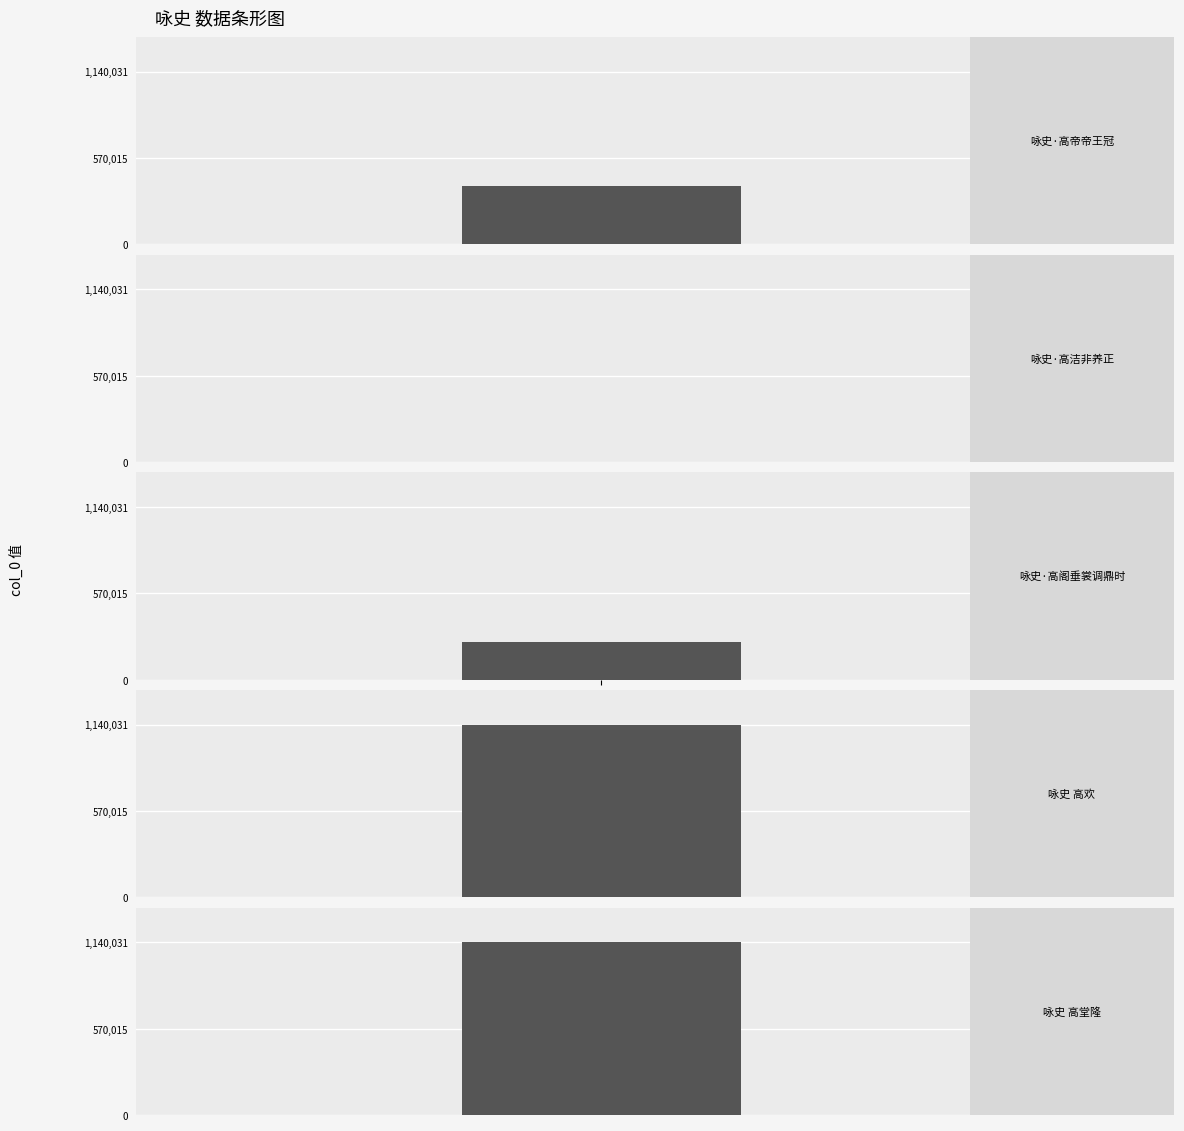

Reading left to right, transcribe all the data shown in this chart.

386449	2494	251301	1140030	1140031